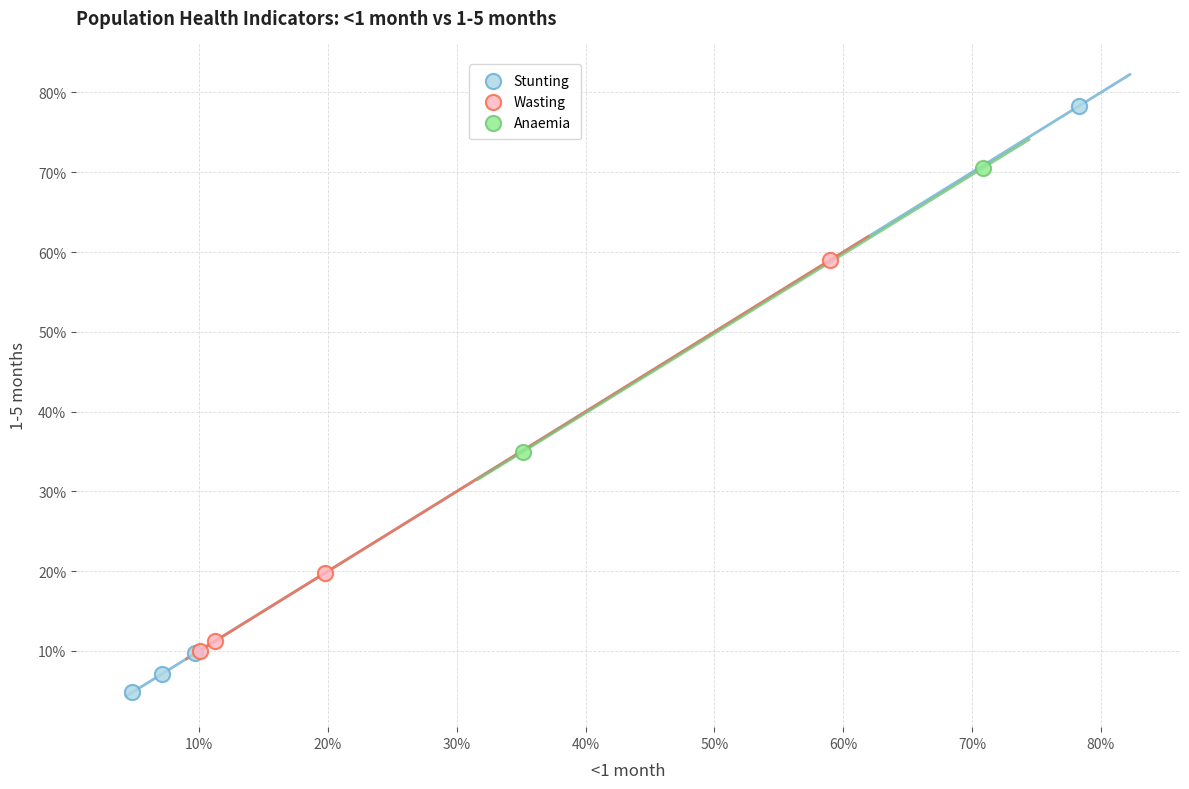

What are all the series names shown in the legend?

Stunting, Wasting, Anaemia